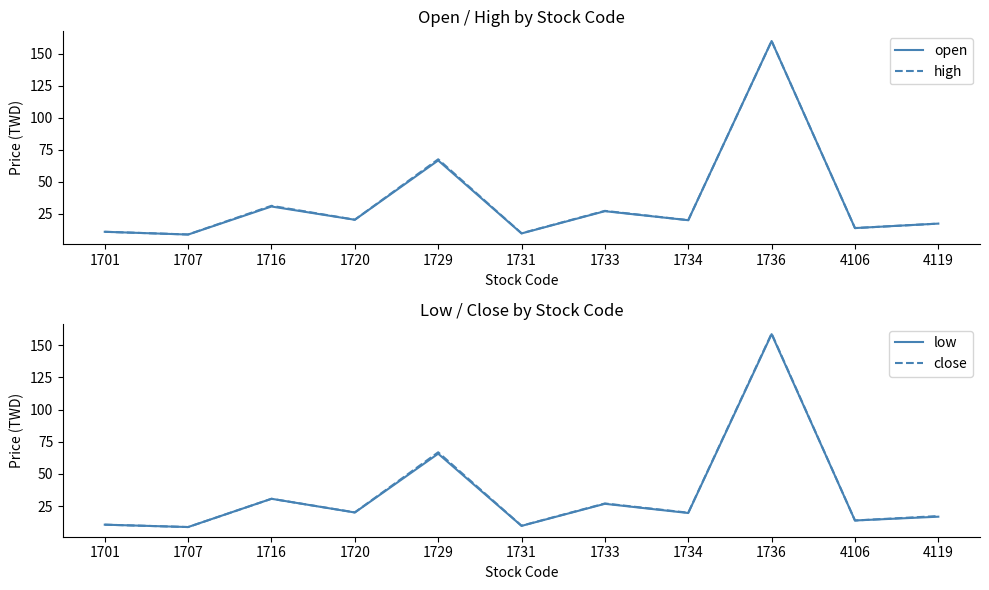

Reading left to right, list all the values displayed in this chart.

open: 10.9	8.8	30.7	20.4	66.7	9.7	27.1	20.0	160.0	13.8	17.4
high: 10.9	8.9	31.2	20.4	67.6	9.8	27.3	20.1	160.0	13.8	17.4
low: 10.6	8.8	30.7	20.1	65.7	9.7	26.8	19.6	158.5	13.8	16.8
close: 10.6	8.8	30.7	20.1	66.8	9.8	27.1	19.9	159.0	13.8	17.3